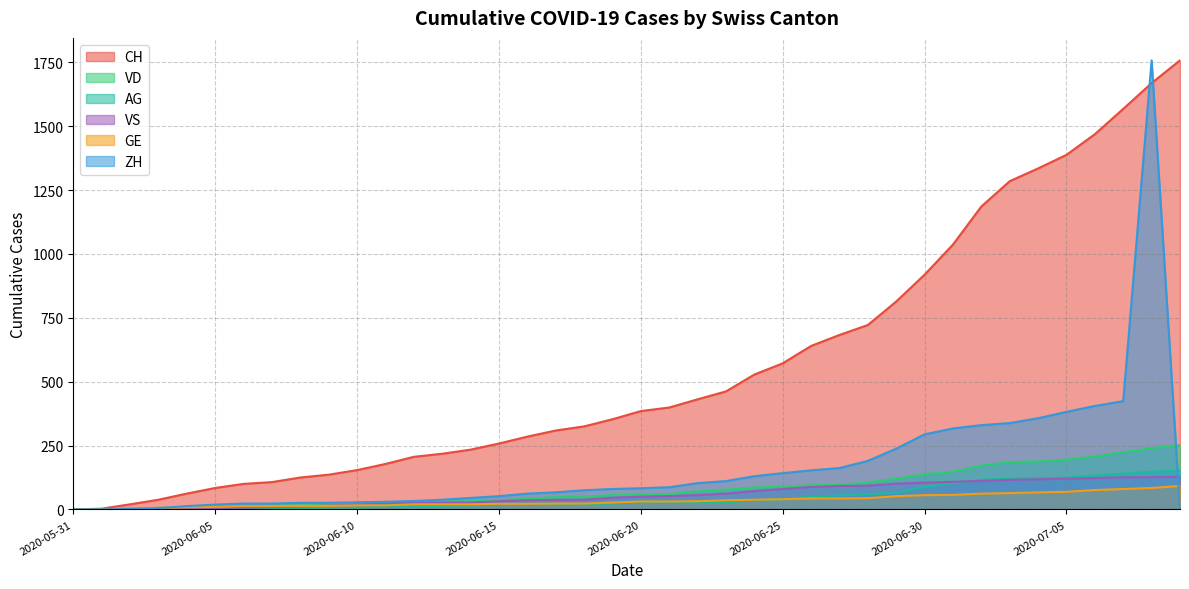

Does the chart have visible grid lines?

Yes